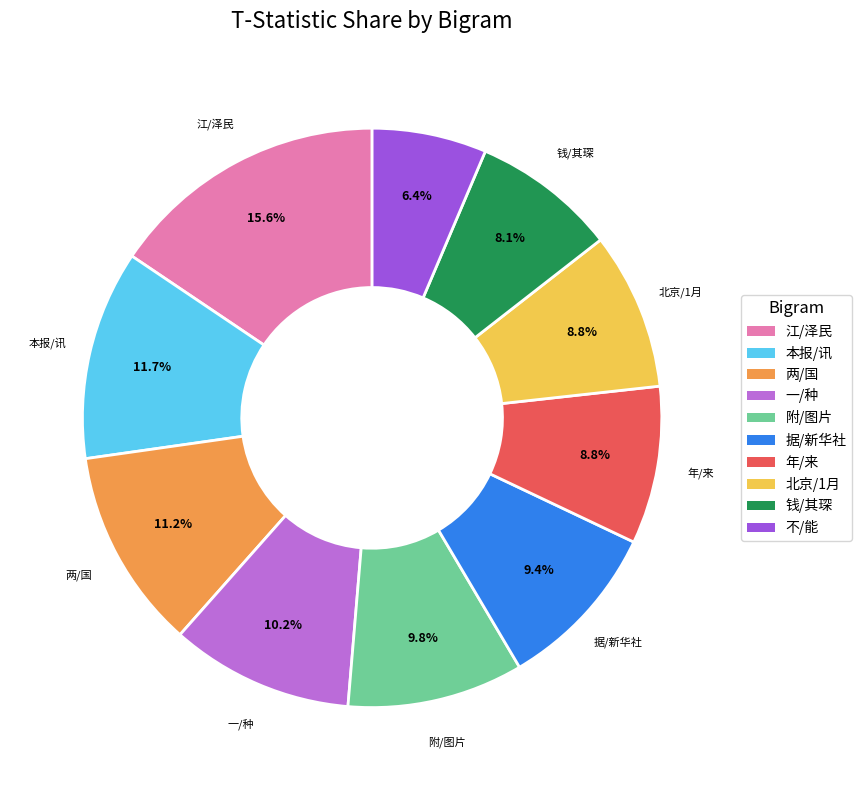

To the nearest percent, what portion does 据/新华社 represent?

9%